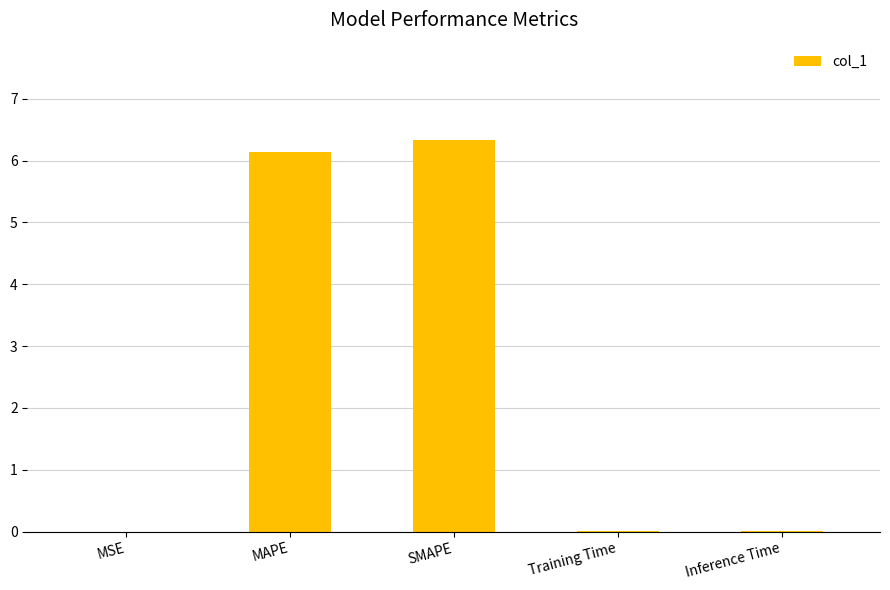

Read the value at MAPE.

6.1